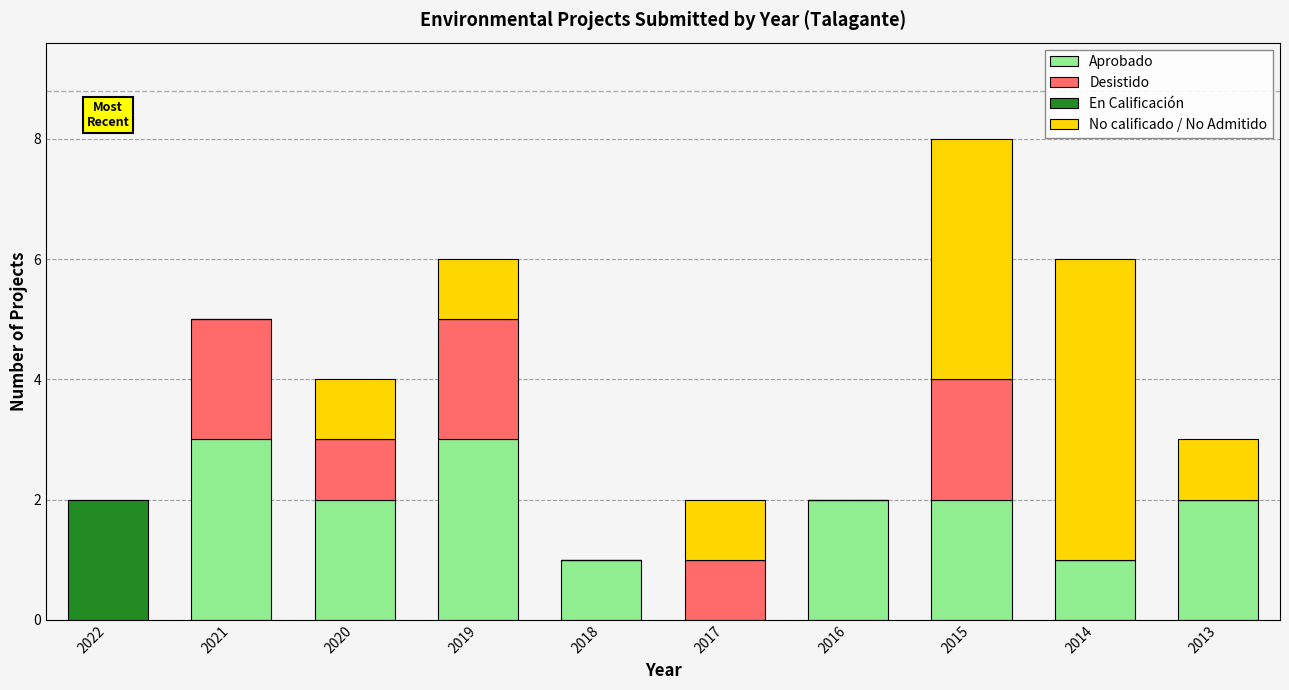

What is the total value across all series at 2021?

5